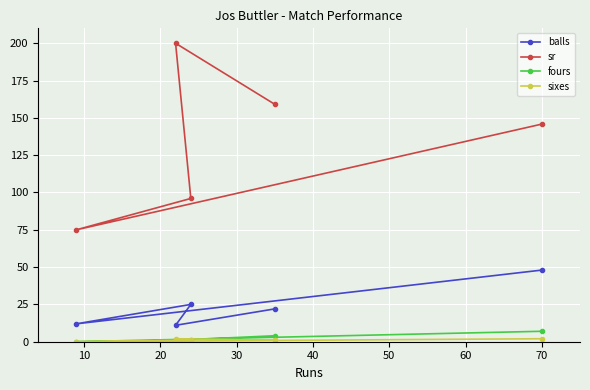

What is the highest value of the sixes series?

2.0